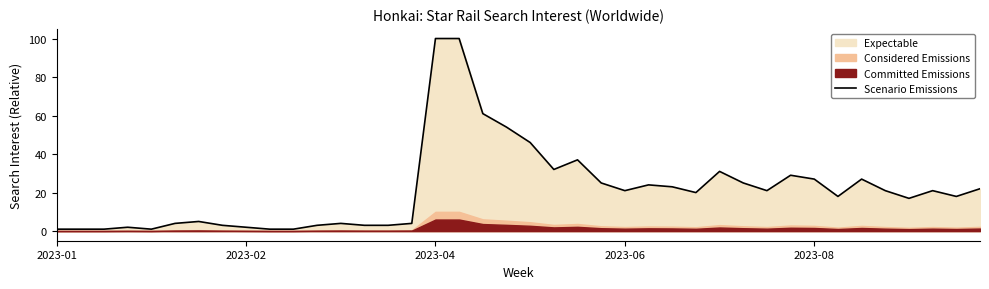

The value of Scenario Emissions at 2023-08 is 42. True or false?

False